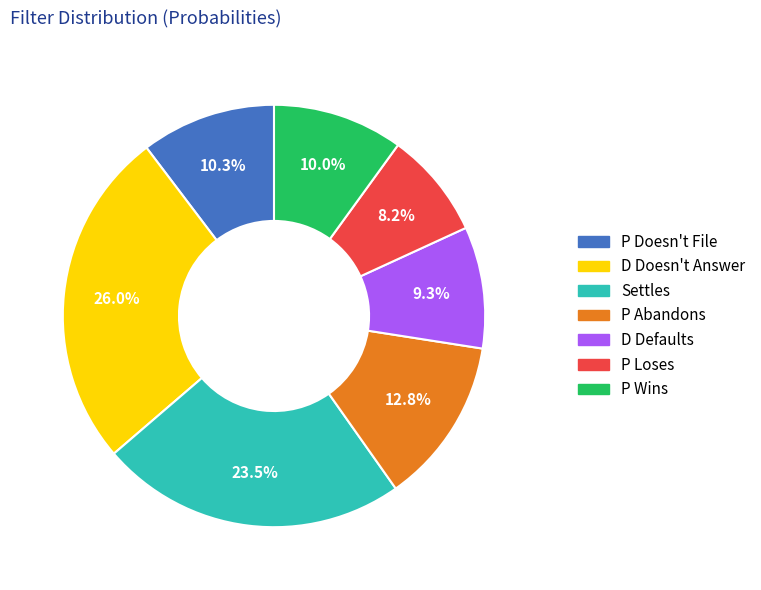

Is there any slice that represents more than half of the pie?

No